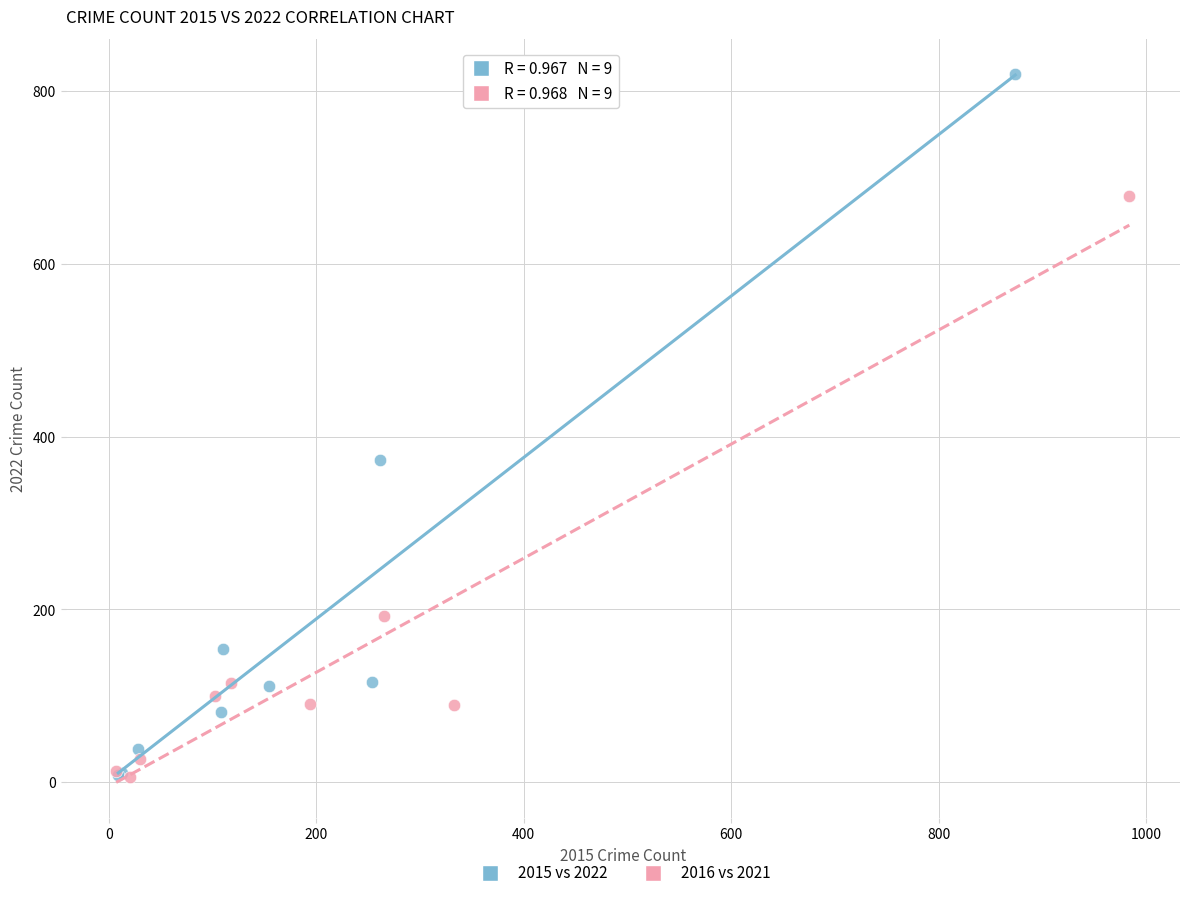

Which series contains the highest Y value?

2015 vs 2022